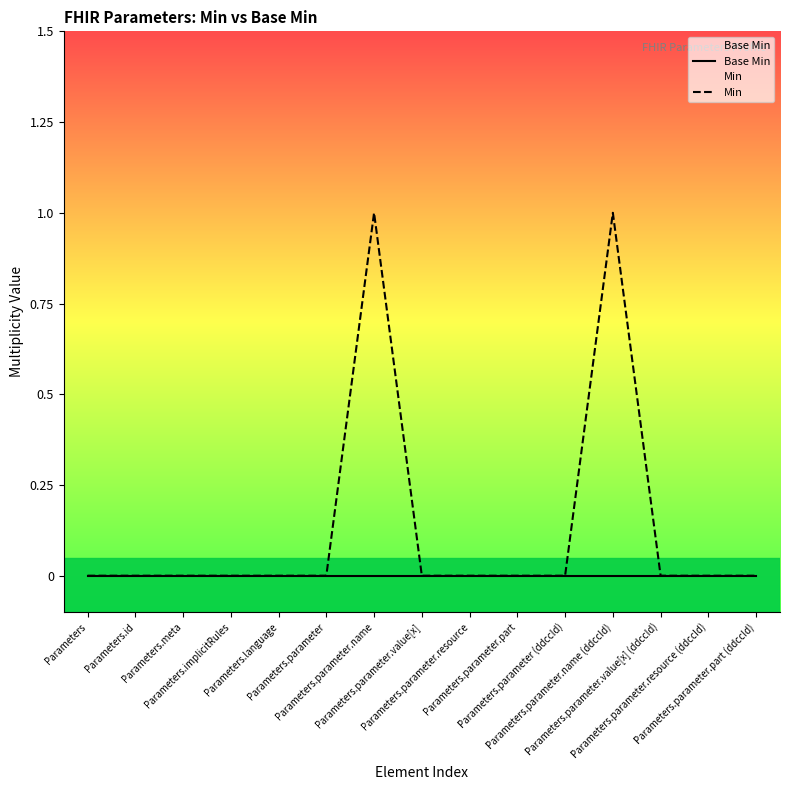

Reading left to right, list all the values displayed in this chart.

Base Min: Parameters=0	Parameters.id=0	Parameters.meta=0	Parameters.implicitRules=0	Parameters.language=0	Parameters.parameter=0	Parameters.parameter.name=0	Parameters.parameter.value[x]=0	Parameters.parameter.resource=0	Parameters.parameter.part=0	Parameters.parameter (ddccId)=0	Parameters.parameter.name (ddccId)=0	Parameters.parameter.value[x] (ddccId)=0	Parameters.parameter.resource (ddccId)=0	Parameters.parameter.part (ddccId)=0
Min: Parameters=0	Parameters.id=0	Parameters.meta=0	Parameters.implicitRules=0	Parameters.language=0	Parameters.parameter=0	Parameters.parameter.name=1	Parameters.parameter.value[x]=0	Parameters.parameter.resource=0	Parameters.parameter.part=0	Parameters.parameter (ddccId)=0	Parameters.parameter.name (ddccId)=1	Parameters.parameter.value[x] (ddccId)=0	Parameters.parameter.resource (ddccId)=0	Parameters.parameter.part (ddccId)=0